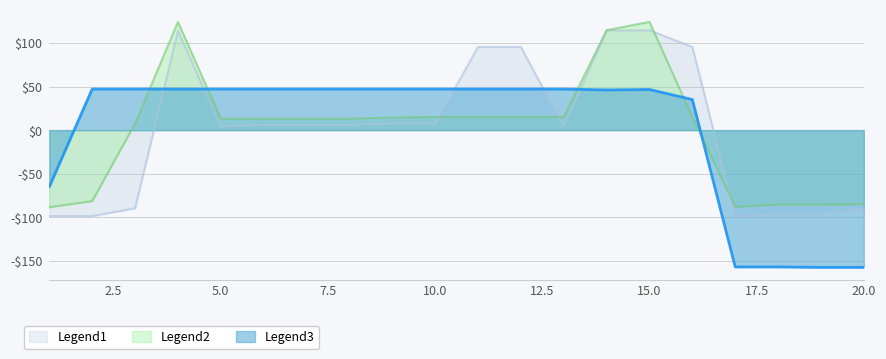

How many data points in Legend3 are above 47?

12